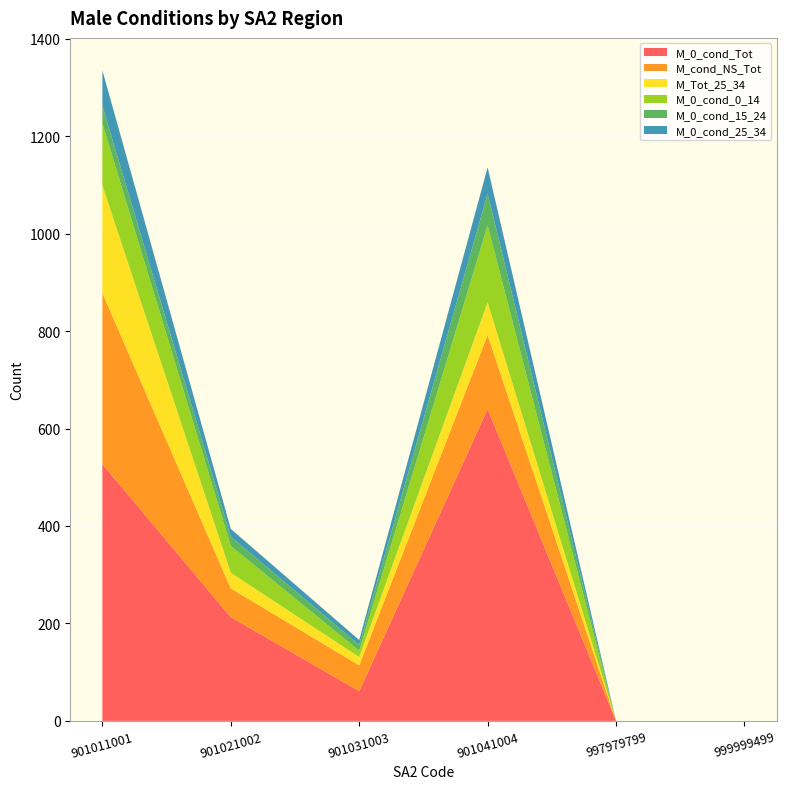

Reading left to right, extract all data points from this chart.

M_0_cond_Tot: 901011001=527	901021002=213	901031003=61	901041004=640	997979799=0	999999499=0
M_cond_NS_Tot: 901011001=351	901021002=59	901031003=53	901041004=152	997979799=0	999999499=0
M_Tot_25_34: 901011001=221	901021002=32	901031003=17	901041004=67	997979799=0	999999499=0
M_0_cond_0_14: 901011001=127	901021002=55	901031003=13	901041004=158	997979799=0	999999499=0
M_0_cond_15_24: 901011001=36	901021002=19	901031003=12	901041004=65	997979799=0	999999499=0
M_0_cond_25_34: 901011001=73	901021002=16	901031003=10	901041004=54	997979799=0	999999499=0